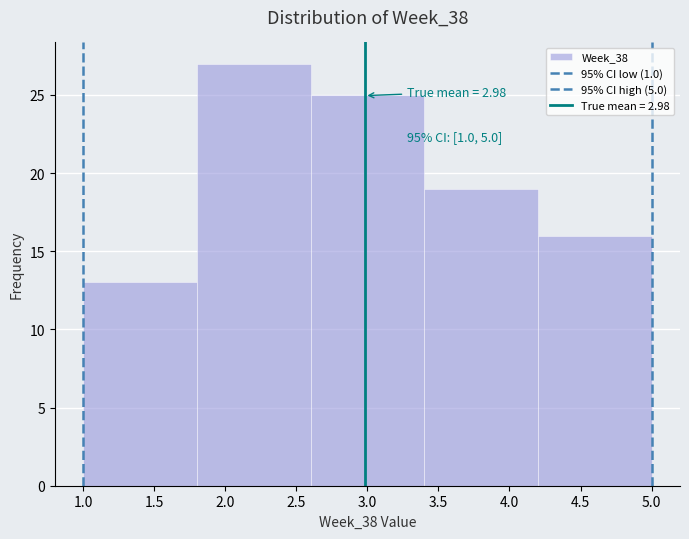

Over which range of the x-axis is the bar tallest?

1.8 to 2.6